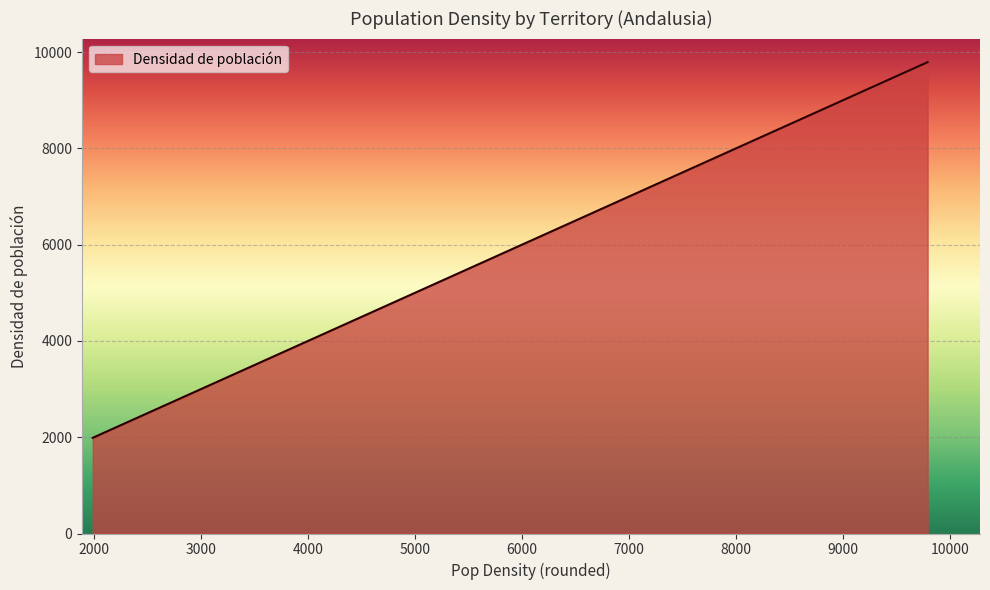

What is the minimum value shown in the chart?

1988.3